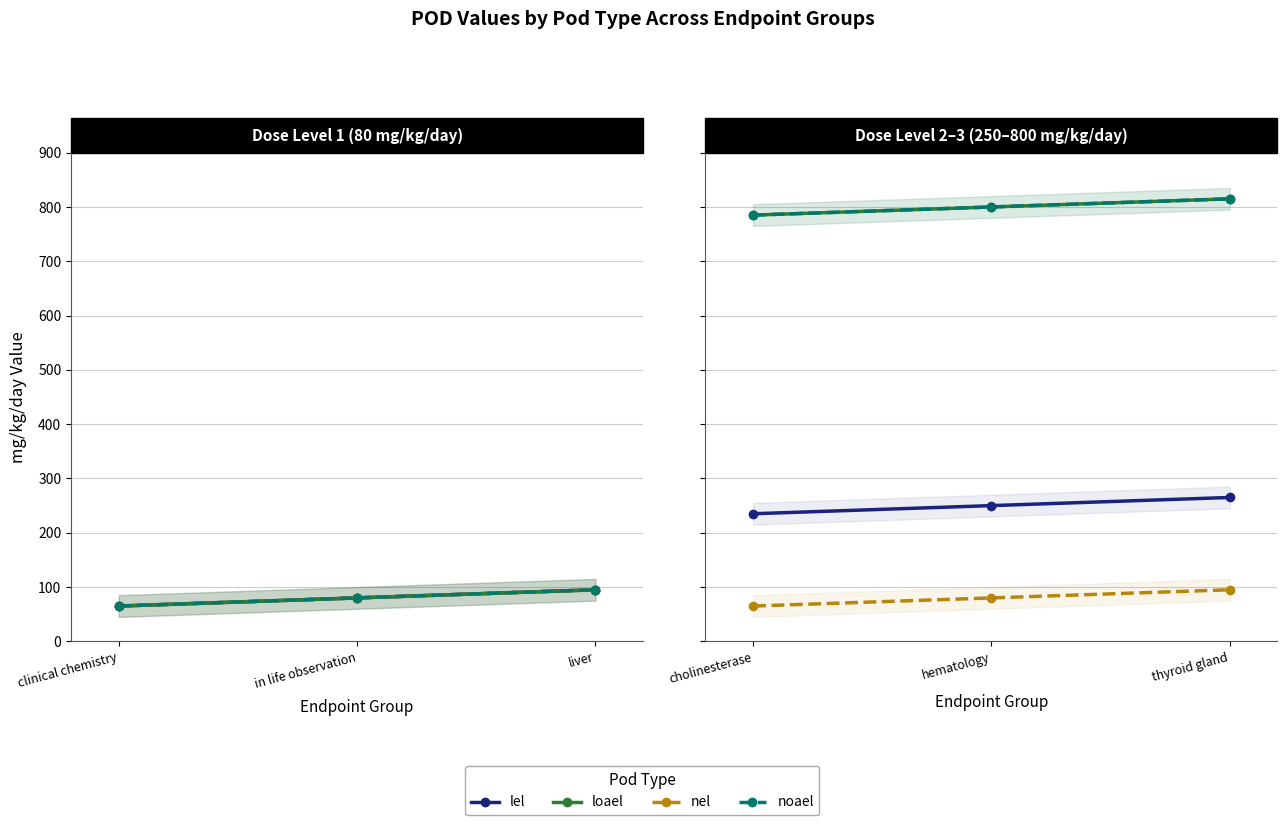

The noael series shows 382 at clinical chemistry. True or false?

False